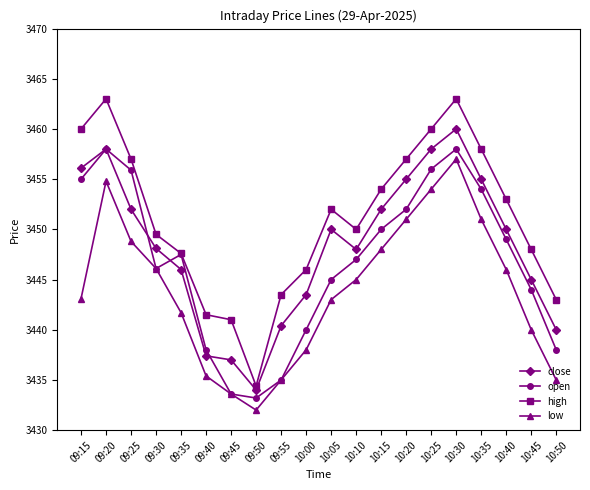

What is the difference between the open values at 09:40 and 09:55?

3.0